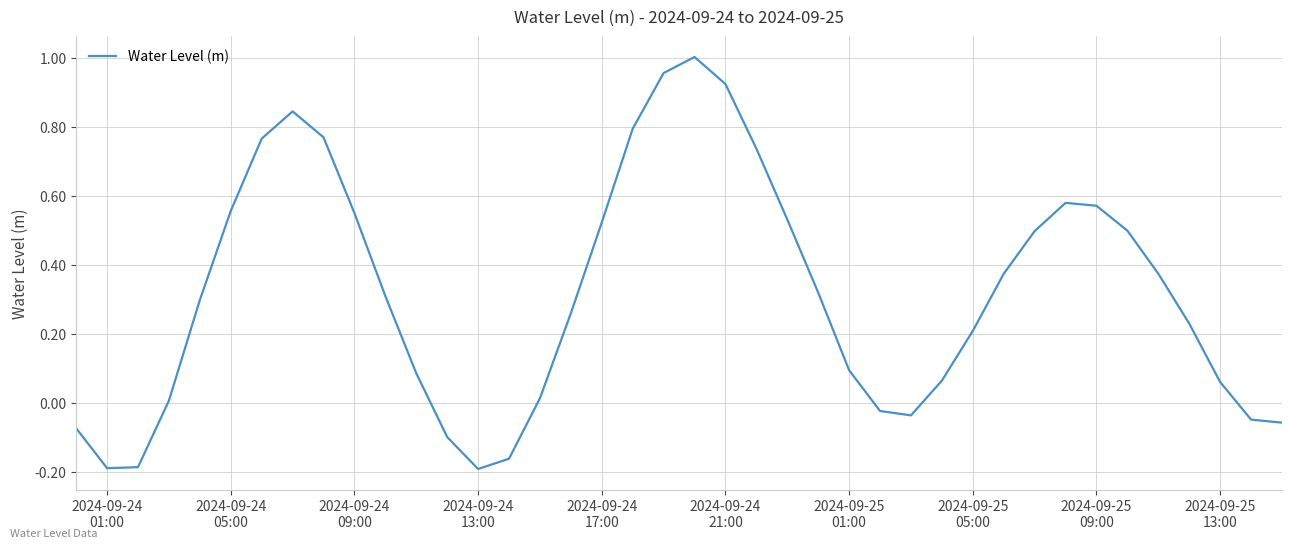

True or false: there are more than 0 points higher than both neighbors.

True